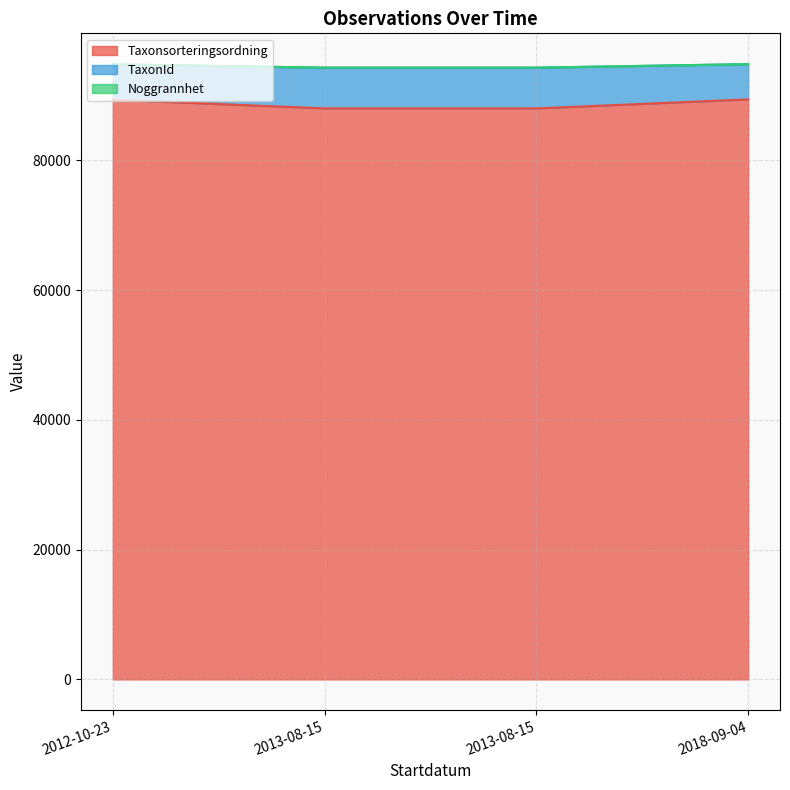

How many values in the Taxonsorteringsordning series are below 89356?

2